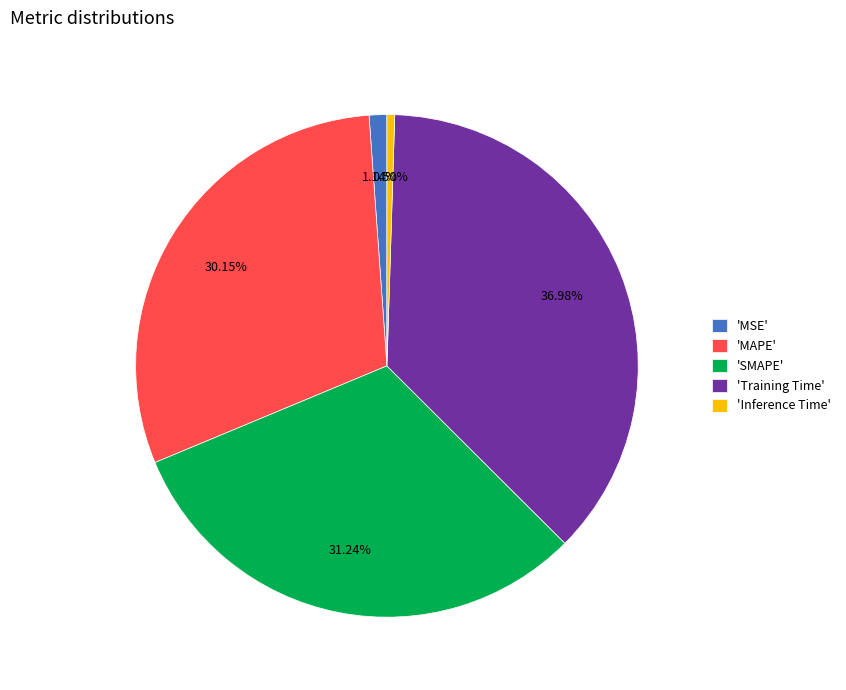

Is there a majority slice in this chart?

No